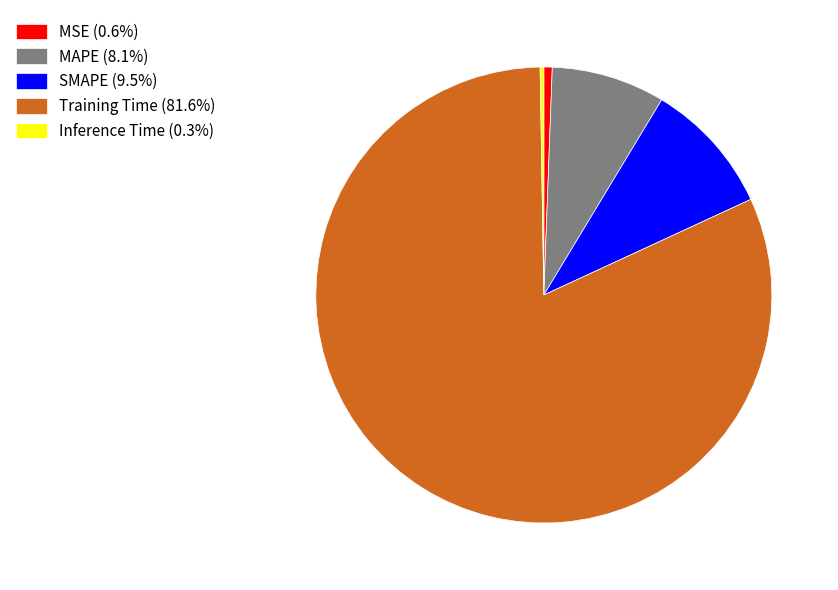

Does Training Time (81.6%) account for over 50% of the chart?

Yes